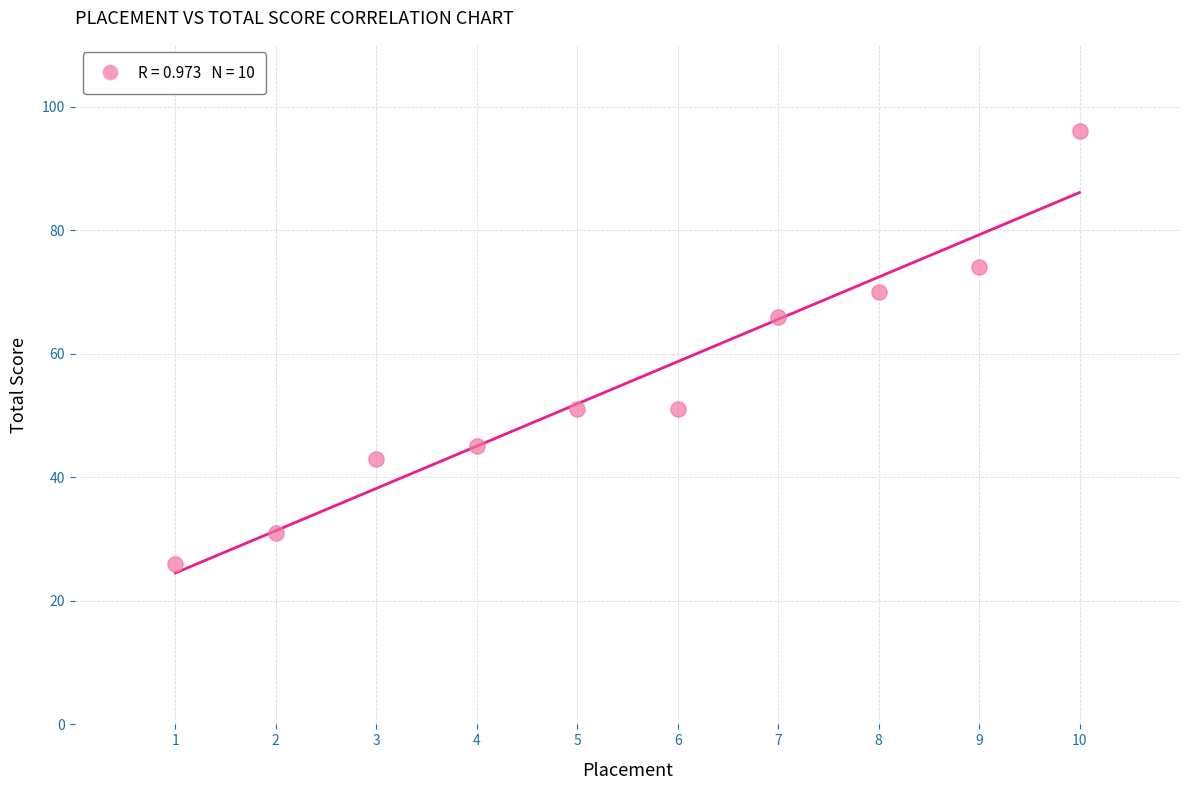

What is the average Y value?

55